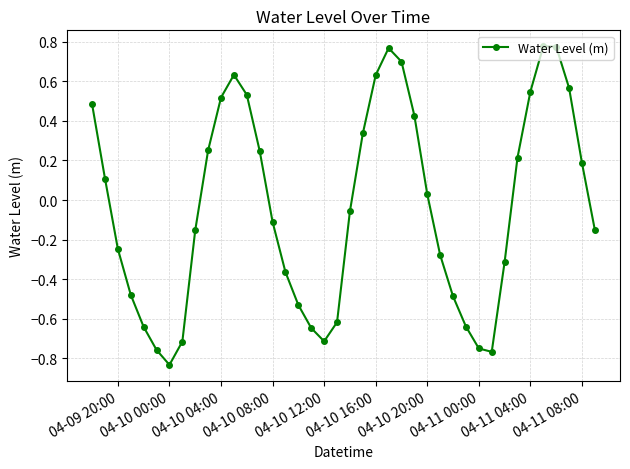

How many points are higher than both their immediate neighbors (excluding endpoints)?

3